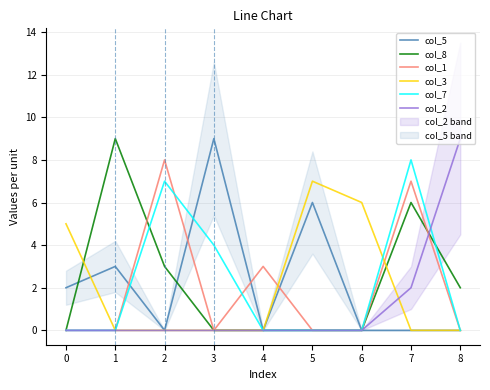

How many times do col_3 and col_5 cross each other?

1